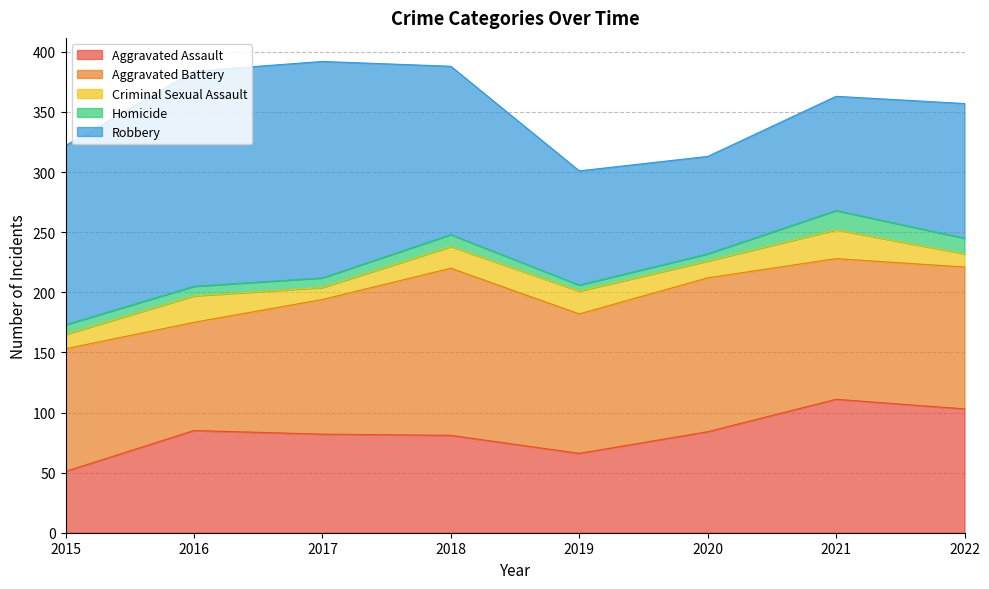

Does the chart have visible grid lines?

Yes